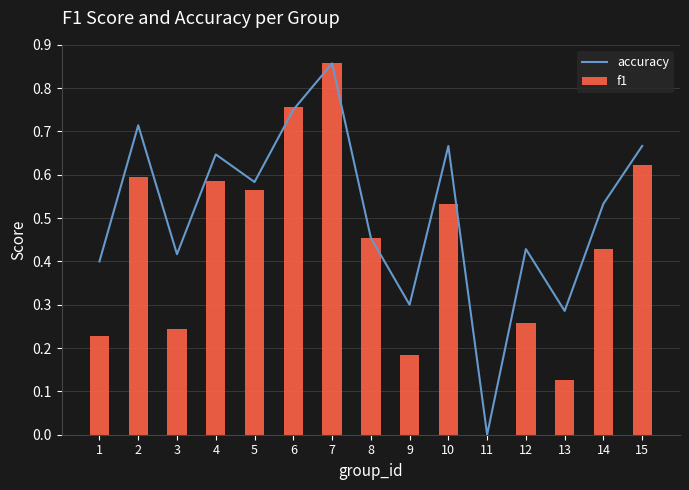

What is the maximum value for accuracy?

0.9